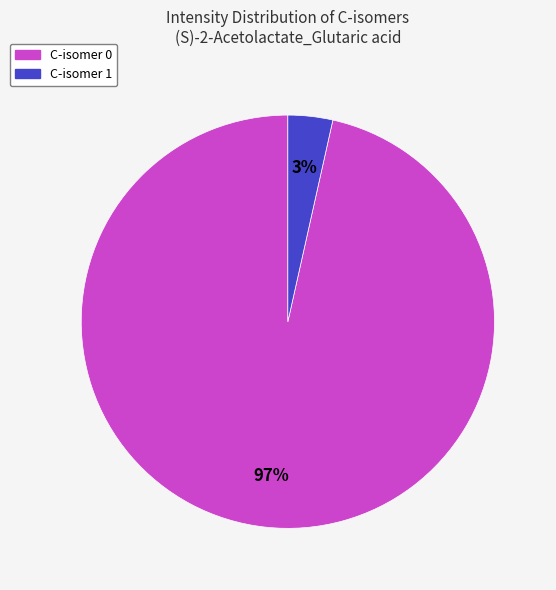

True or false: C-isomer 1 accounts for 3% of the total.

True